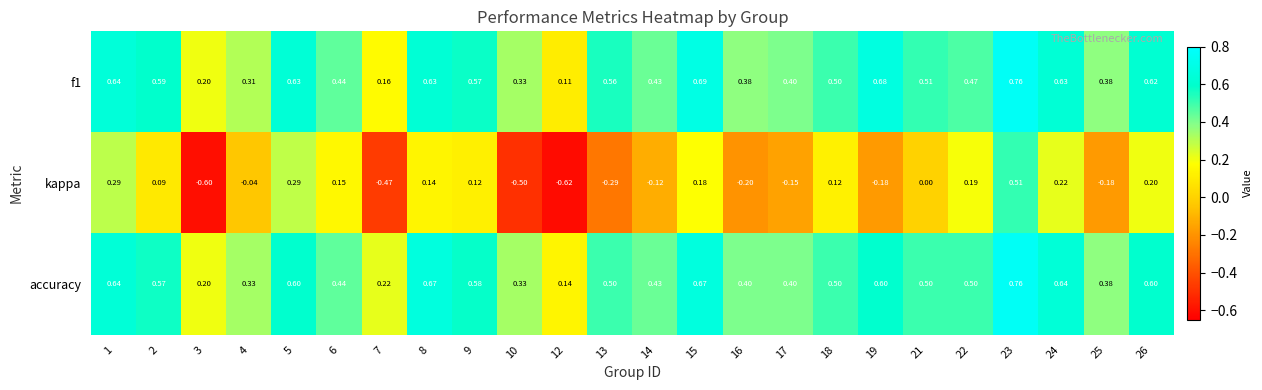

Which label corresponds to the smallest value in the chart?

12